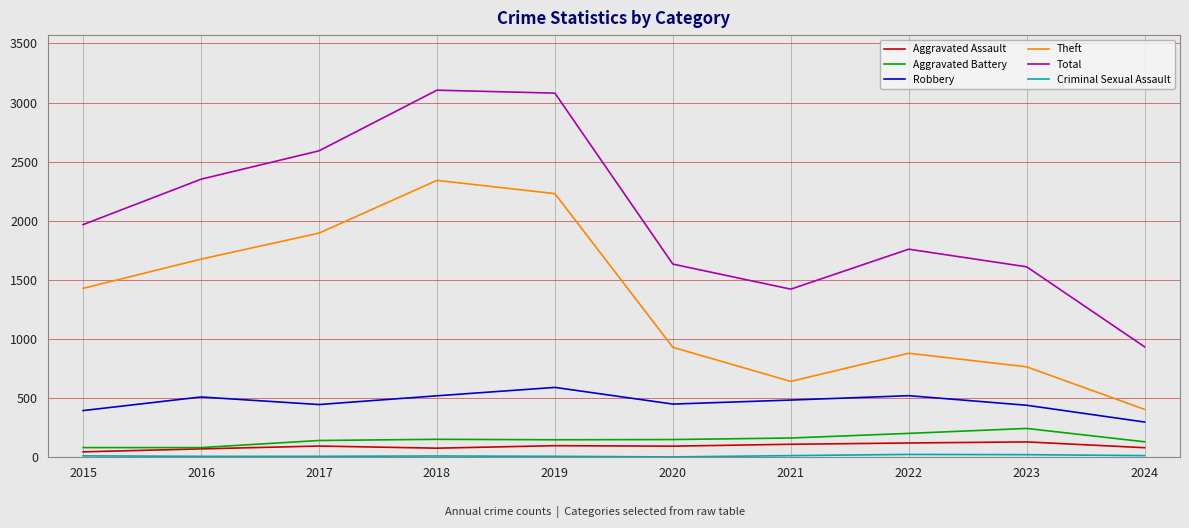

True or false: Robbery and Total intersect in this chart.

False